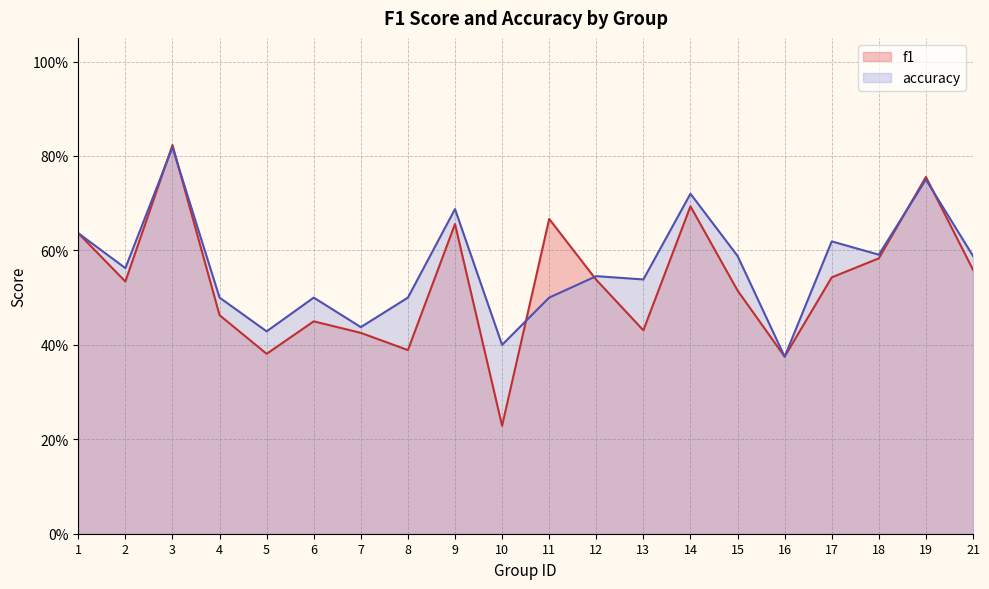

Is it true that f1 equals 0.4 at 6?

True